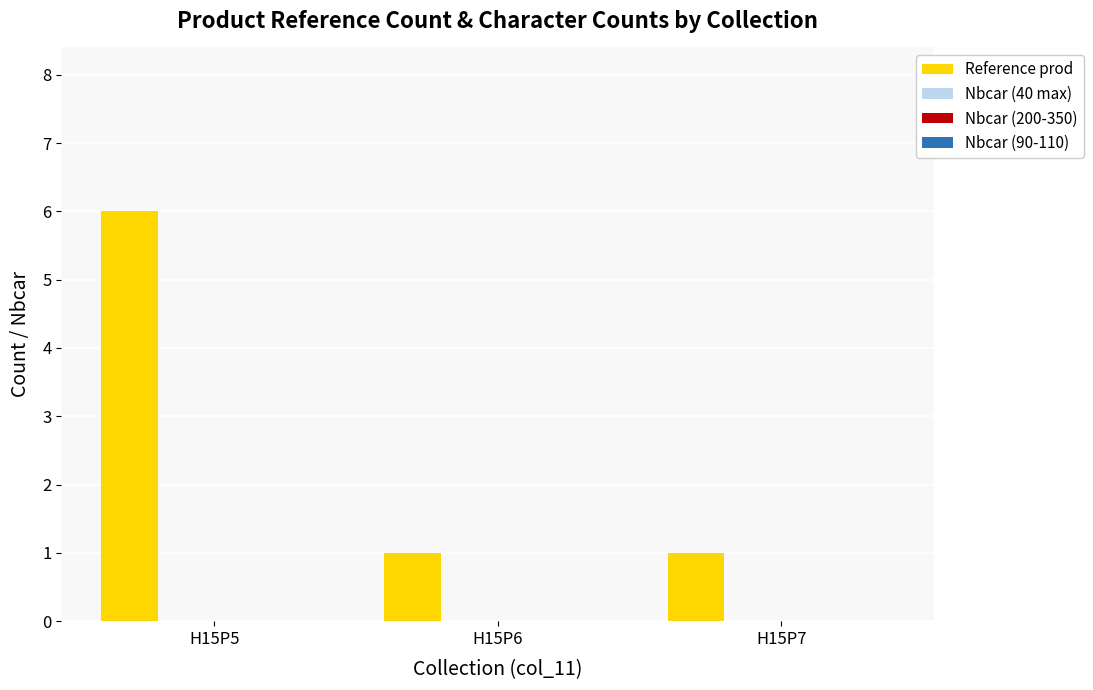

What is the maximum value shown in the chart?

6